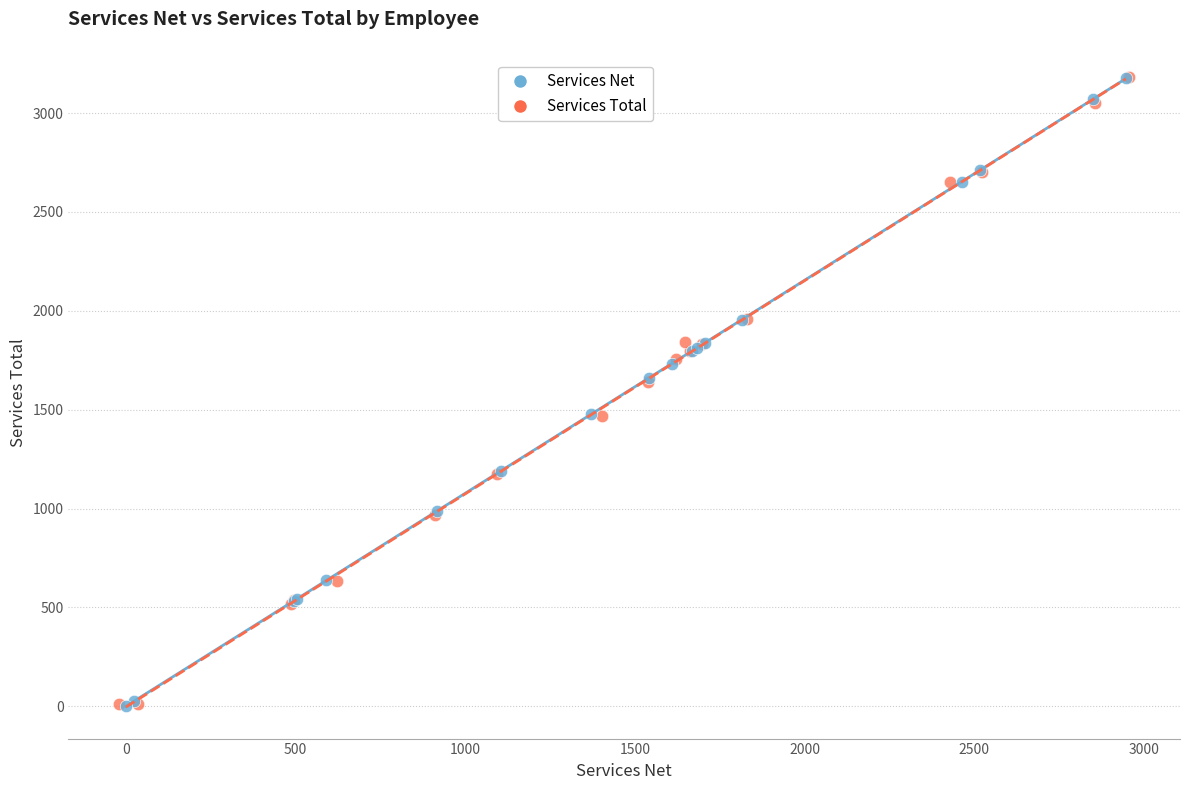

What are all the series names shown in the legend?

Services Net, Services Total